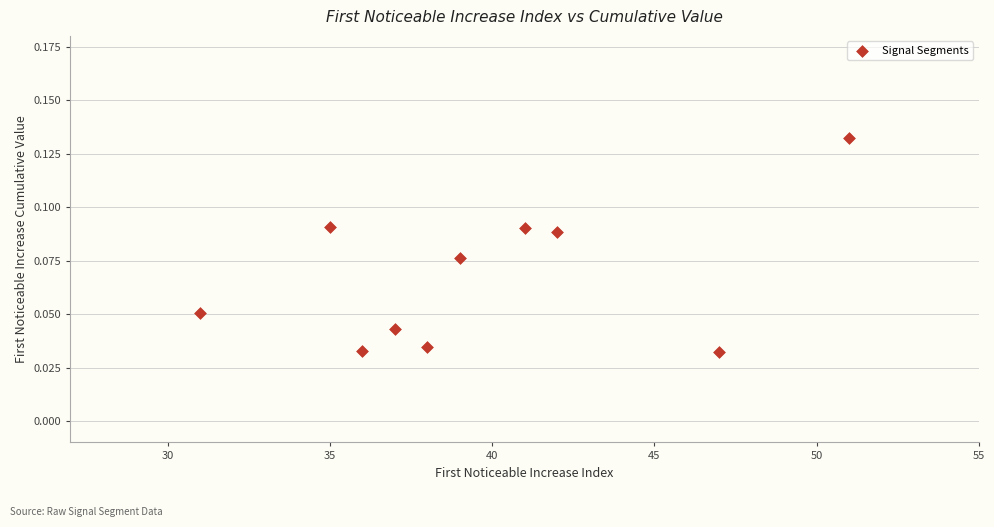

What is the average X value?

39.7